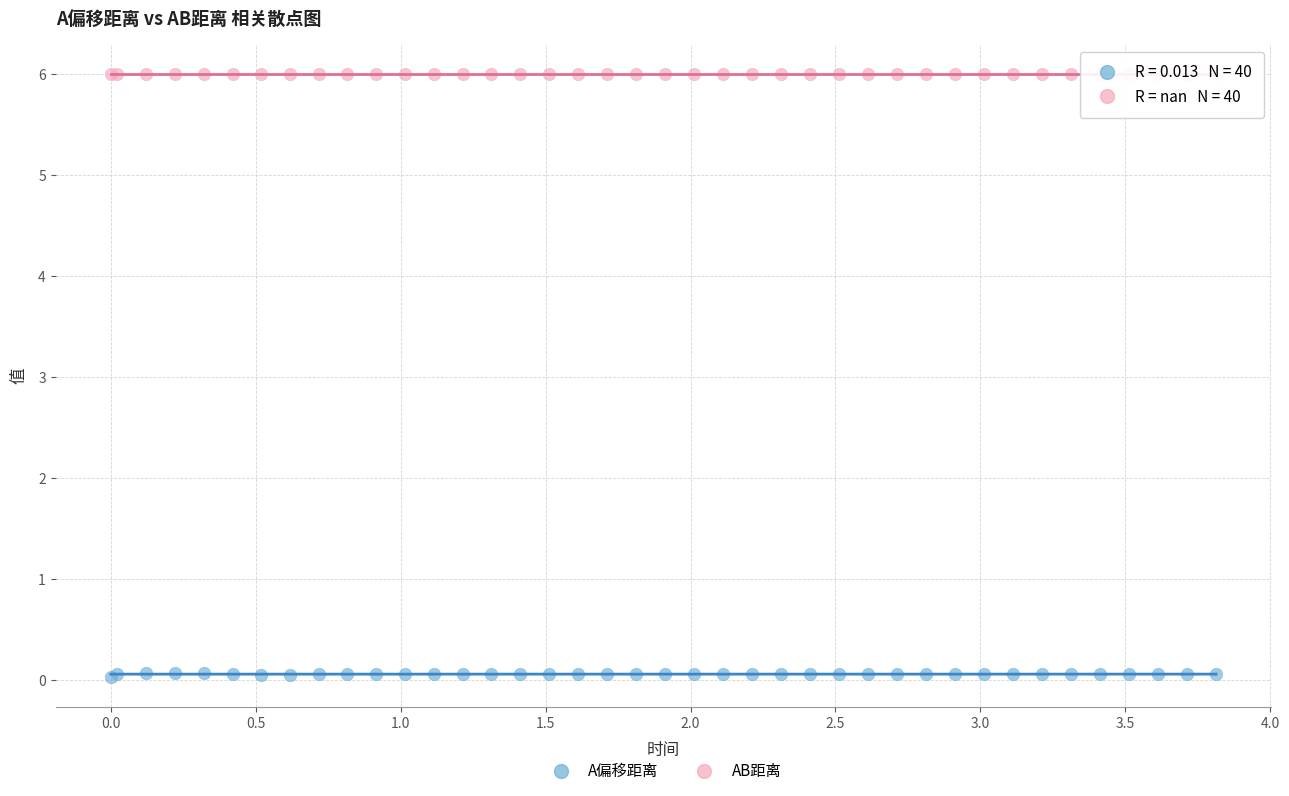

Which series reaches the maximum Y coordinate?

AB距离